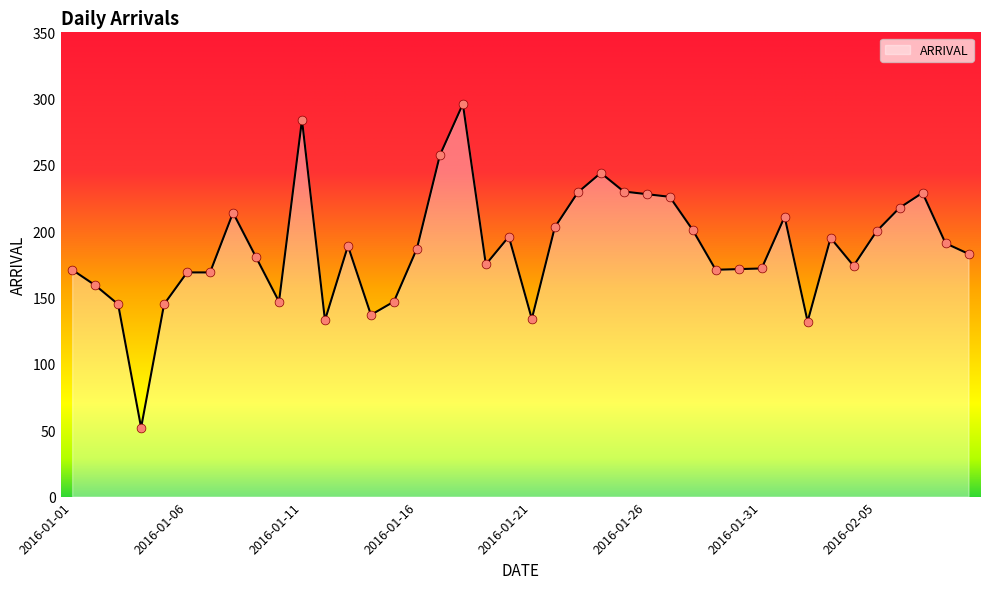

What is the maximum value shown in the chart?

296.0